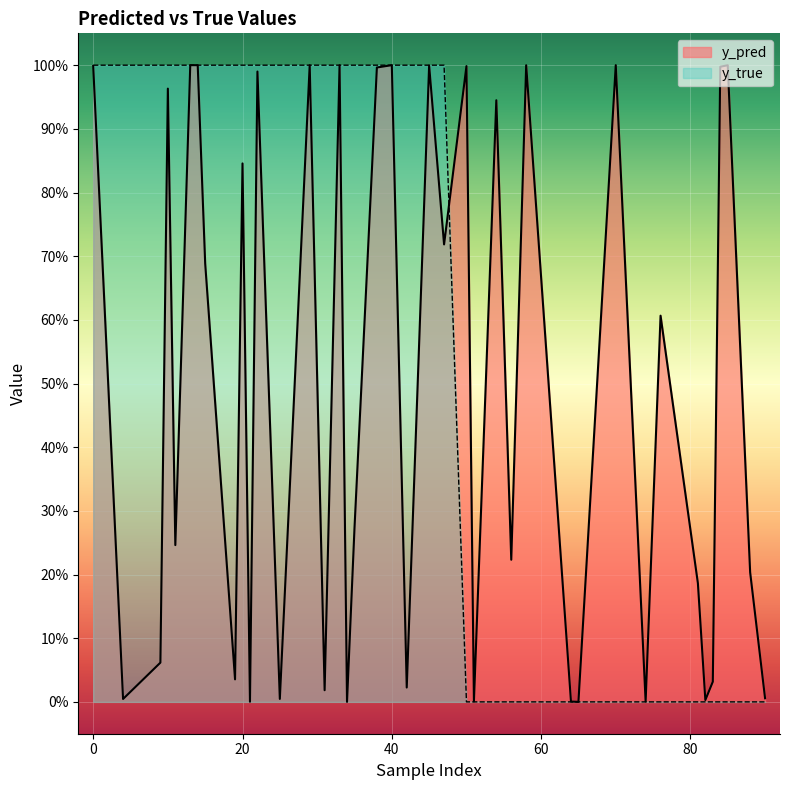

How many values in the y_true series are below 1?

17